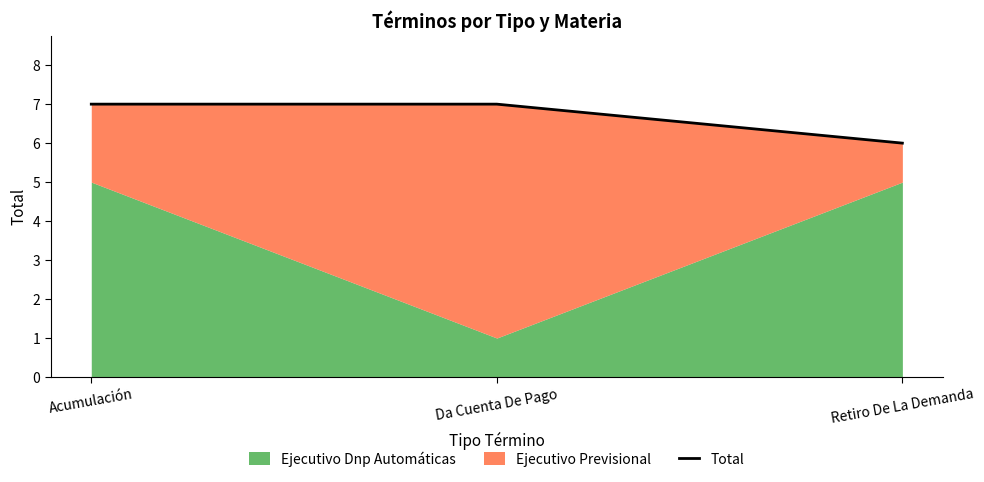

Reading left to right, list all the values displayed in this chart.

7	7	6